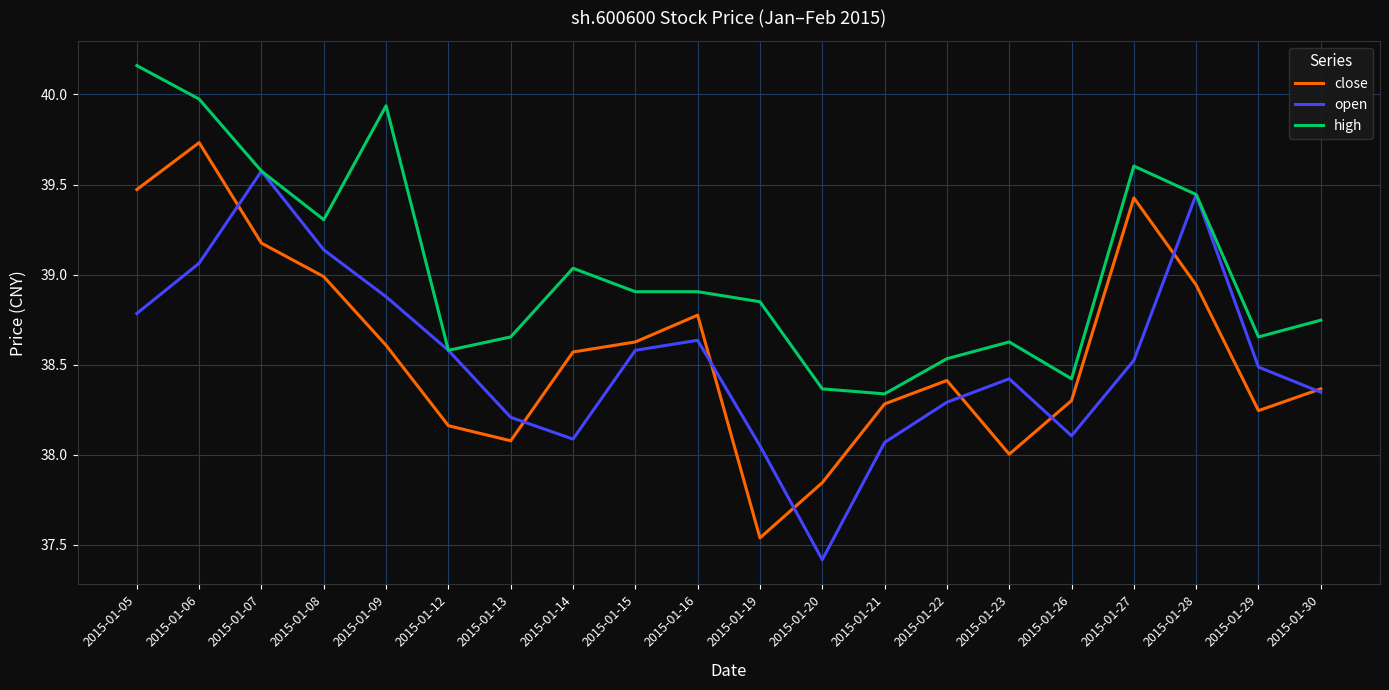

What is the sum of all open values?

770.7